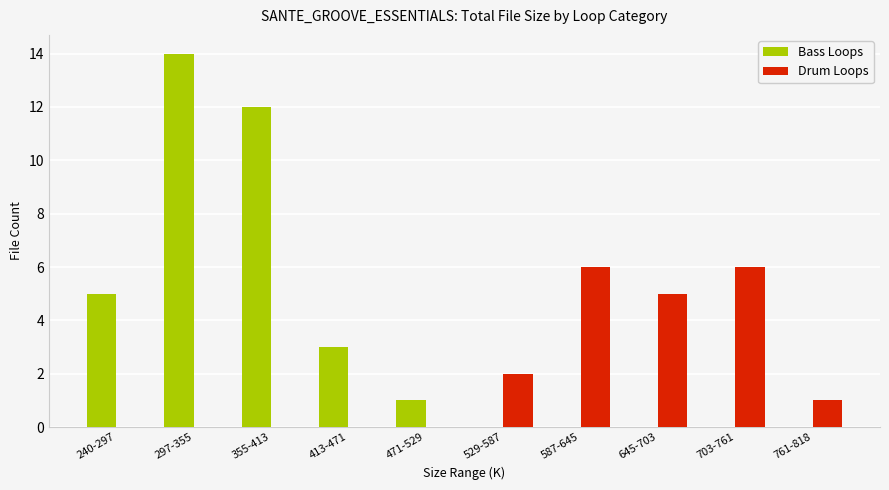

The value of Drum Loops at 645-703 is 1. True or false?

False